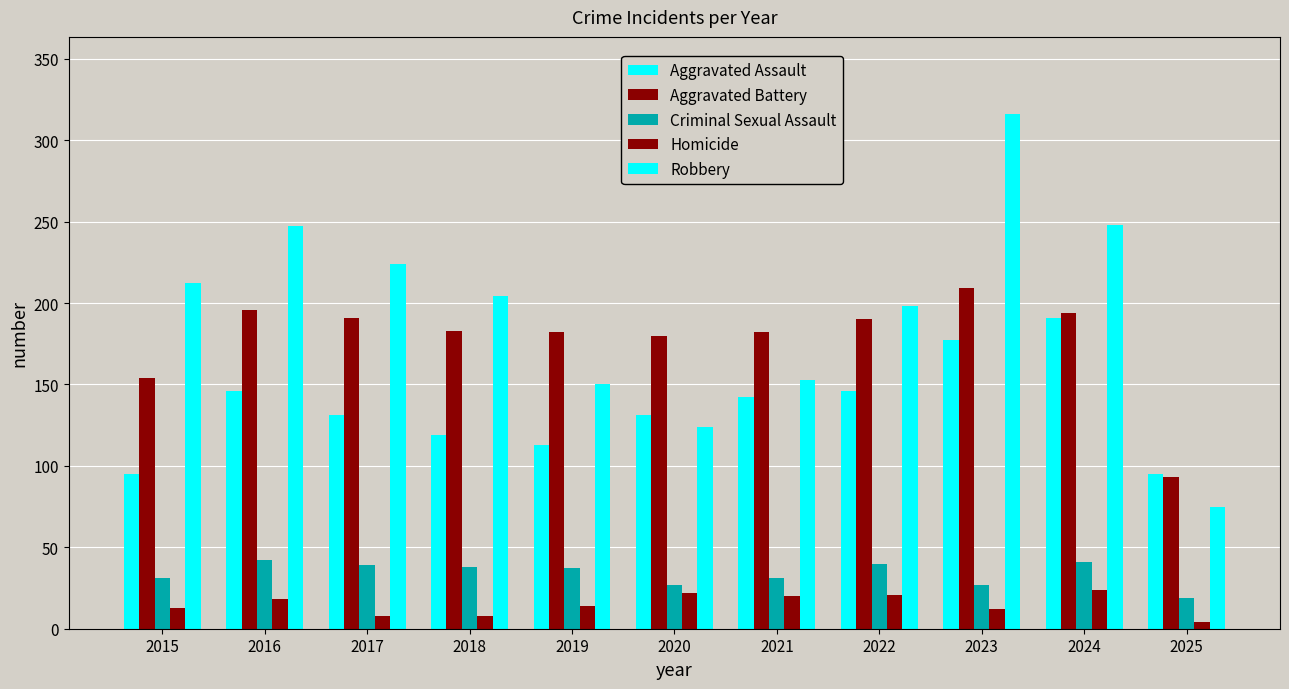

List the labels in order of Aggravated Battery value, smallest first.

2025, 2015, 2020, 2019, 2021, 2018, 2022, 2017, 2024, 2016, 2023